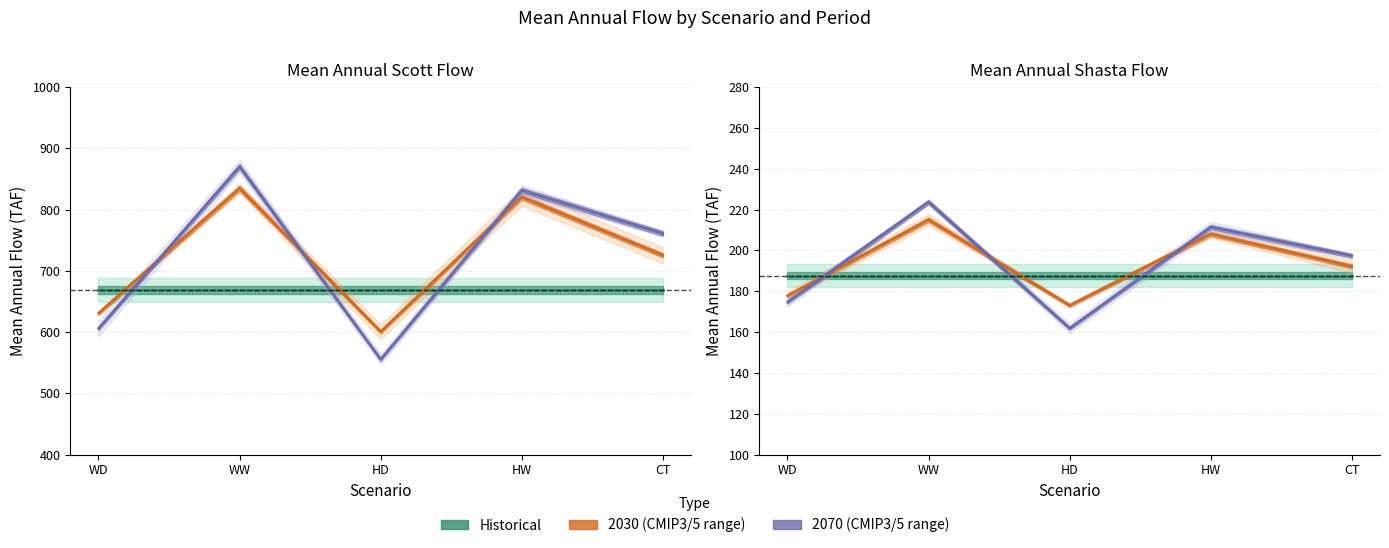

What are all the series names shown in the legend?

Historical, 2030 (CMIP3/5 range), 2070 (CMIP3/5 range)